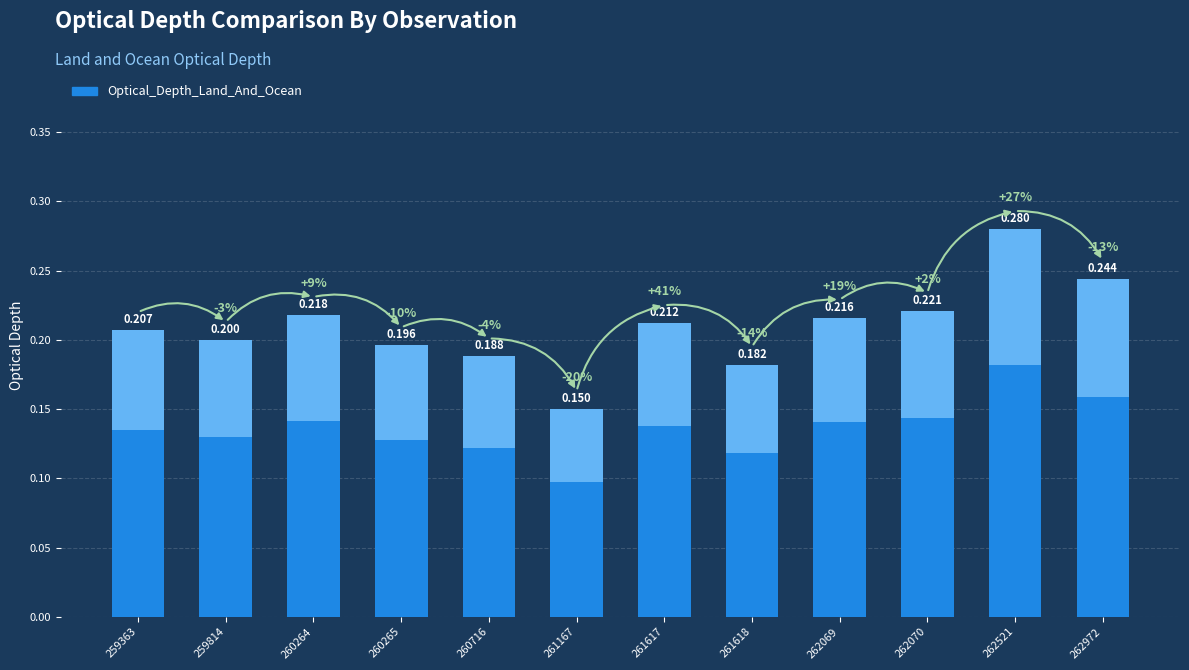

Does the chart contain any negative values?

No